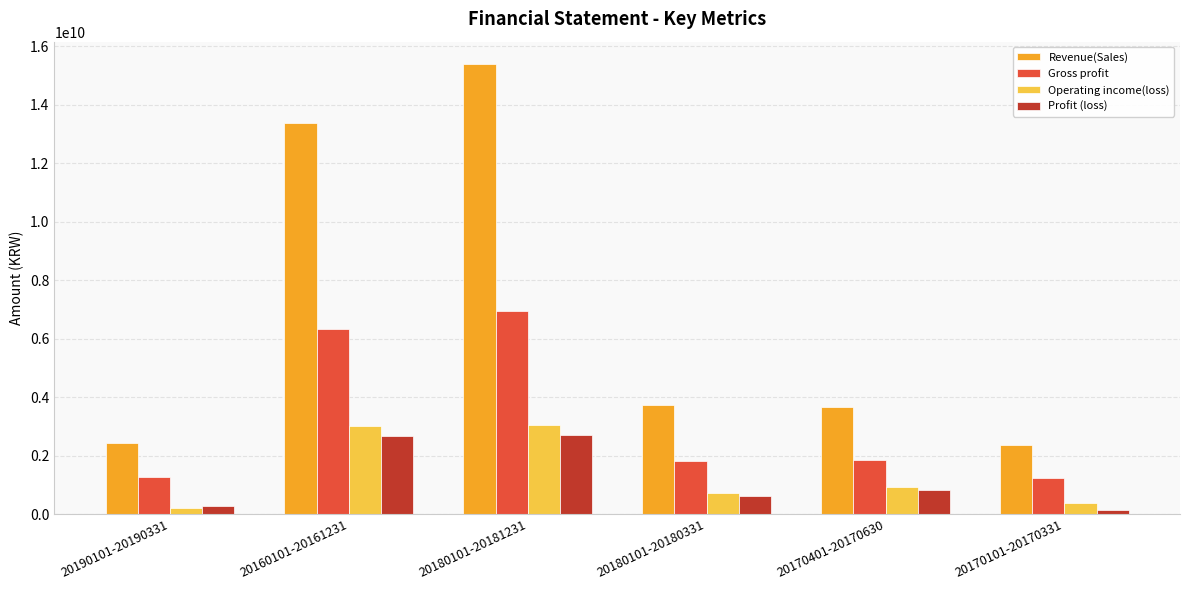

Which series has the largest range (max minus min)?

Revenue(Sales)